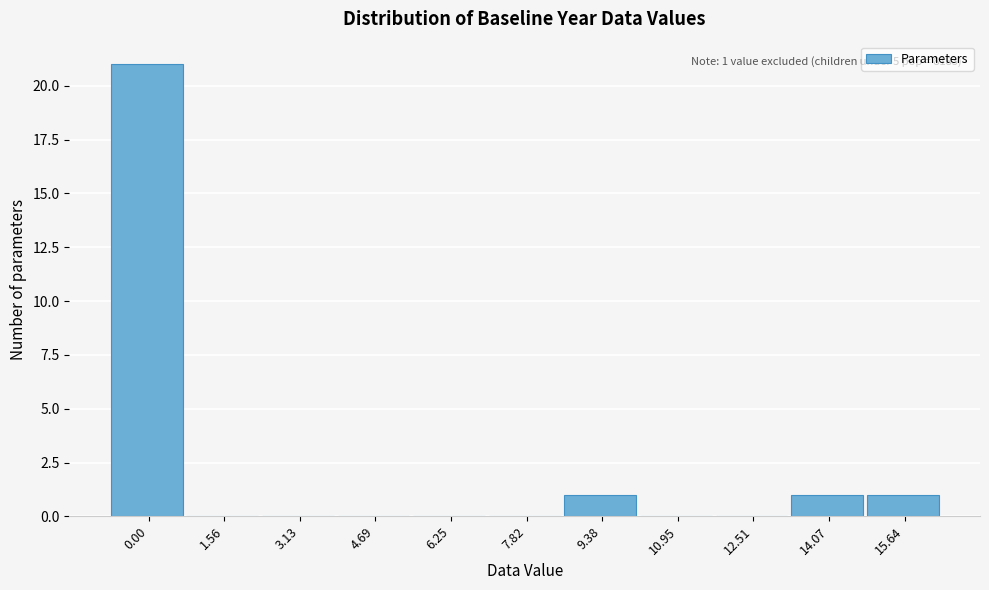

Reading left to right, what are all the values shown in this chart?

0.00=21	1.56=0	3.13=0	4.69=0	6.25=0	7.82=0	9.38=1	10.95=0	12.51=0	14.07=1	15.64=1